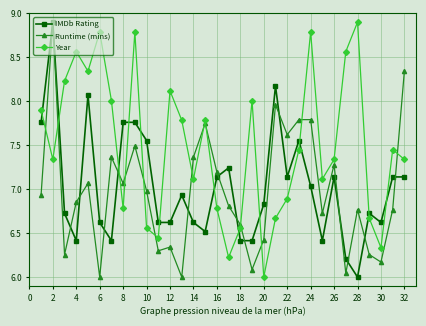

Which series has the largest total across all categories?

Year